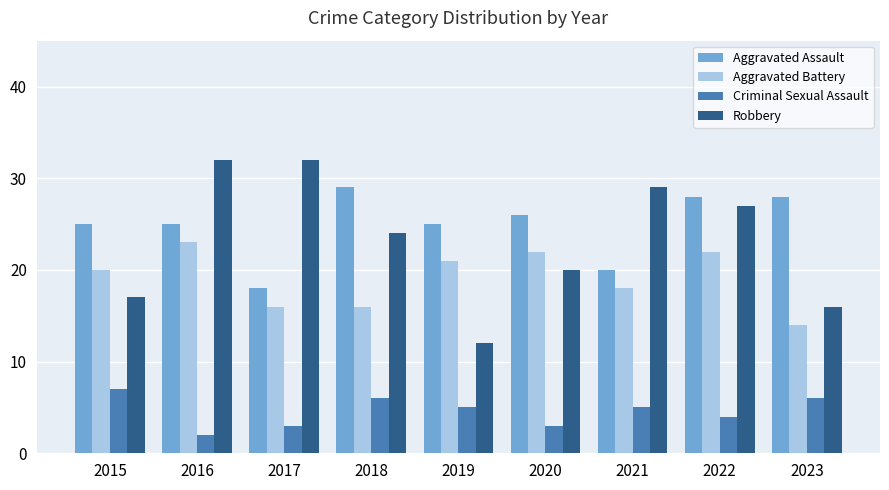

Is the value of Robbery at 2022 greater than the value of Criminal Sexual Assault at 2023?

Yes